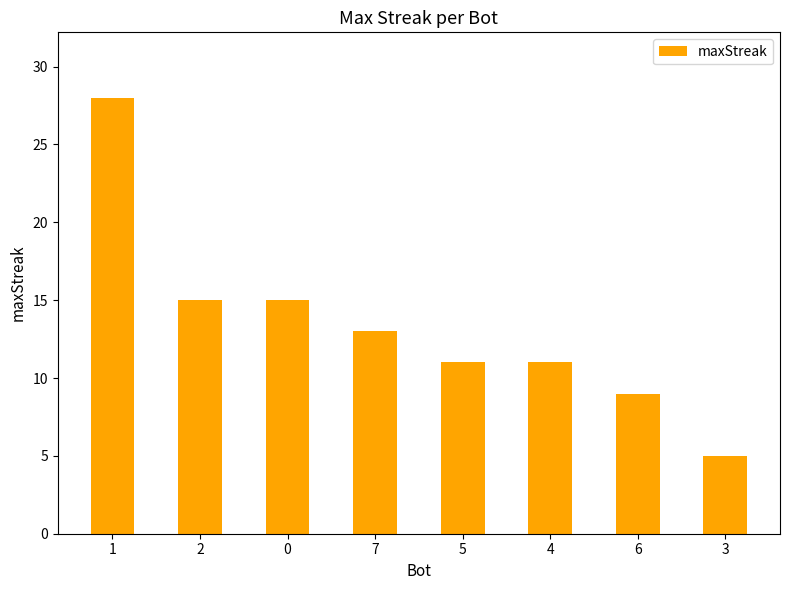

Between 6 and 3, which is larger?

6